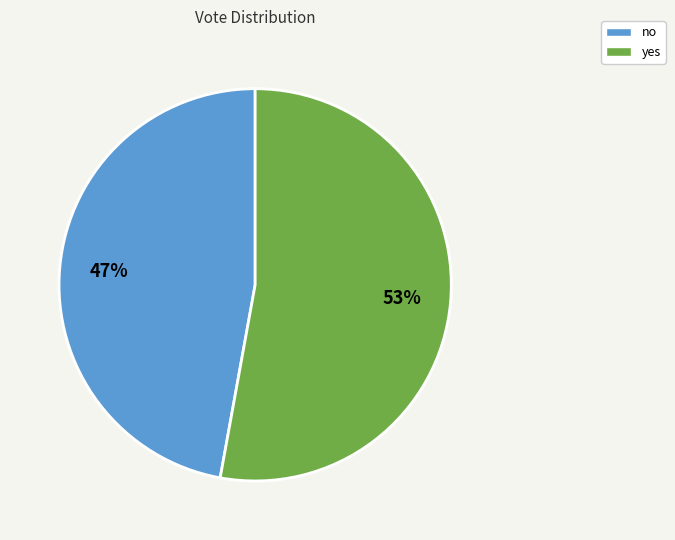

True or false: no accounts for 53% of the total.

False